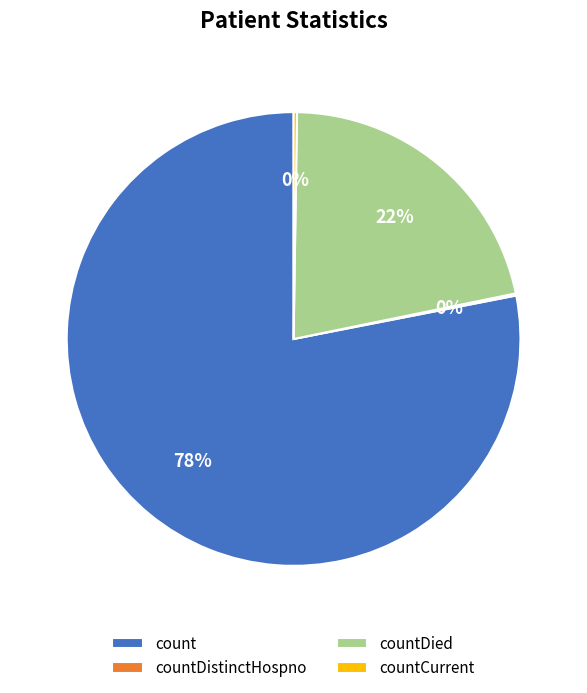

True or false: countDied accounts for 12% of the total.

False